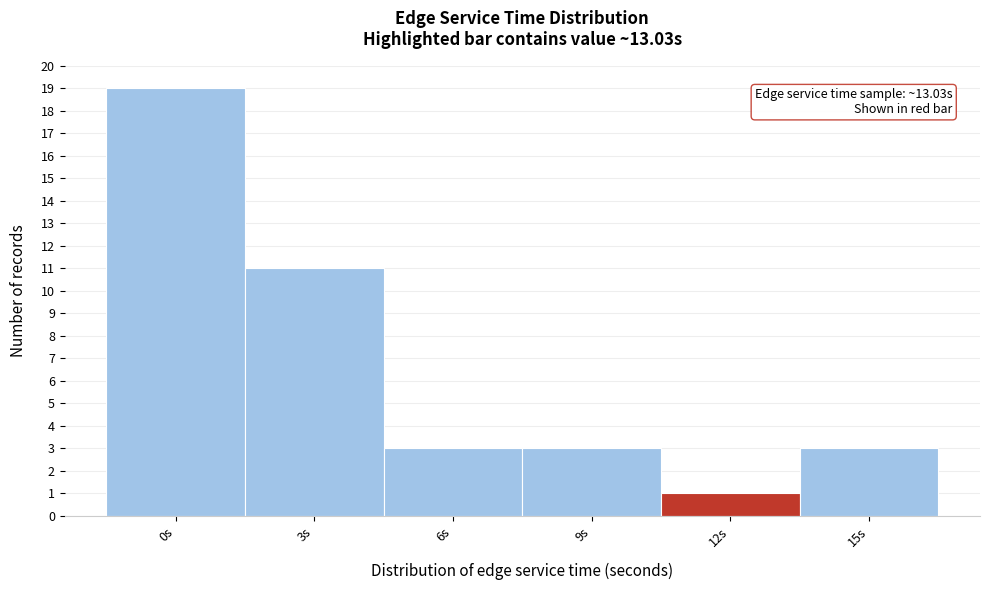

Reading left to right, list all the values displayed in this chart.

19	11	3	3	1	3